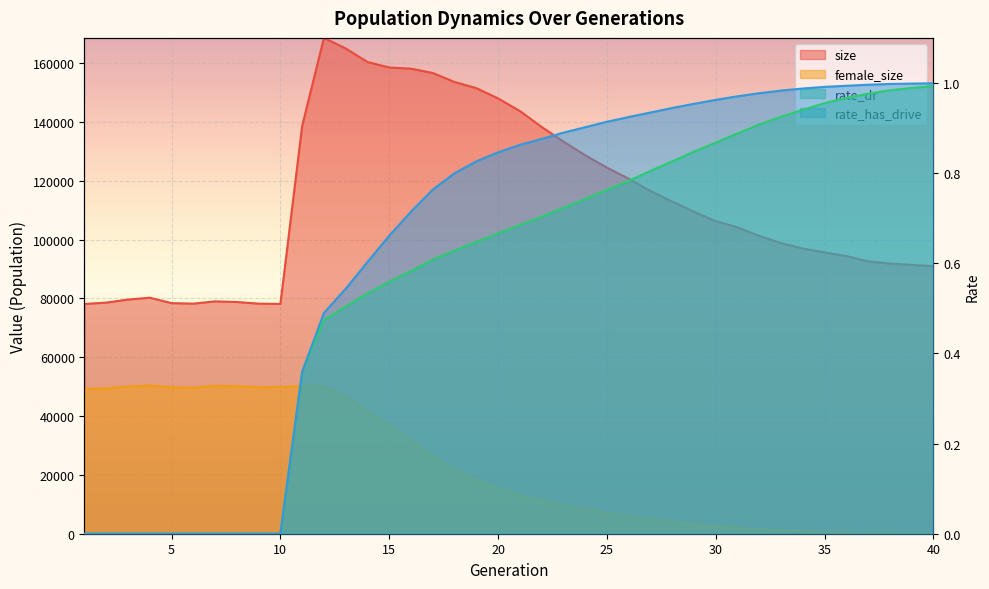

What is the difference between the rate_has_drive values at 22 and 1?

0.9